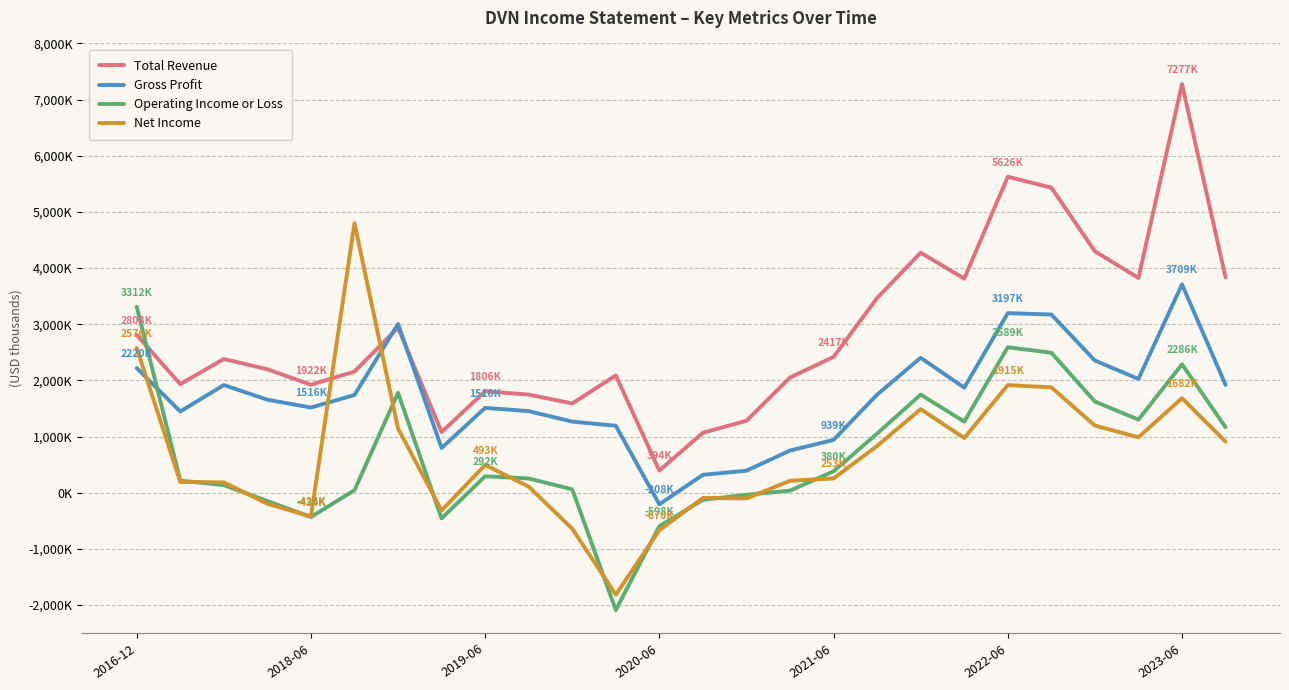

What are all the series names shown in the legend?

Total Revenue, Gross Profit, Operating Income or Loss, Net Income